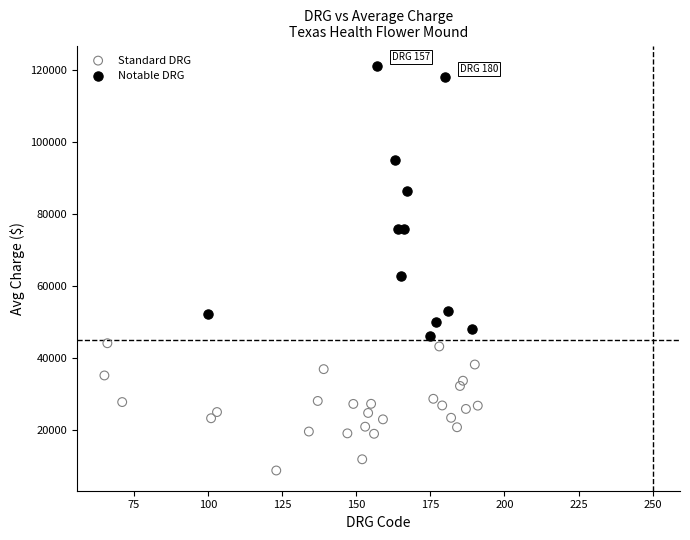

Which series contains the lowest Y value?

Standard DRG